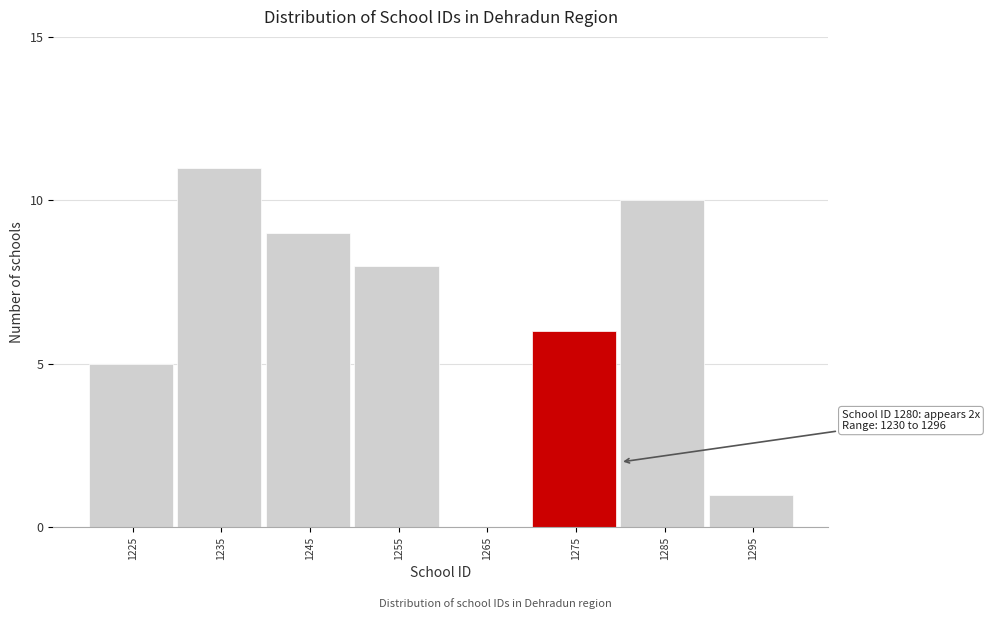

Reading left to right, extract all data points from this chart.

1225=5	1235=11	1245=9	1255=8	1265=0	1275=6	1285=10	1295=1